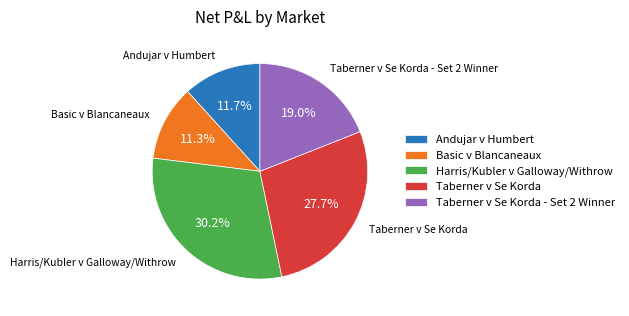

Count the number of slices in the pie.

5